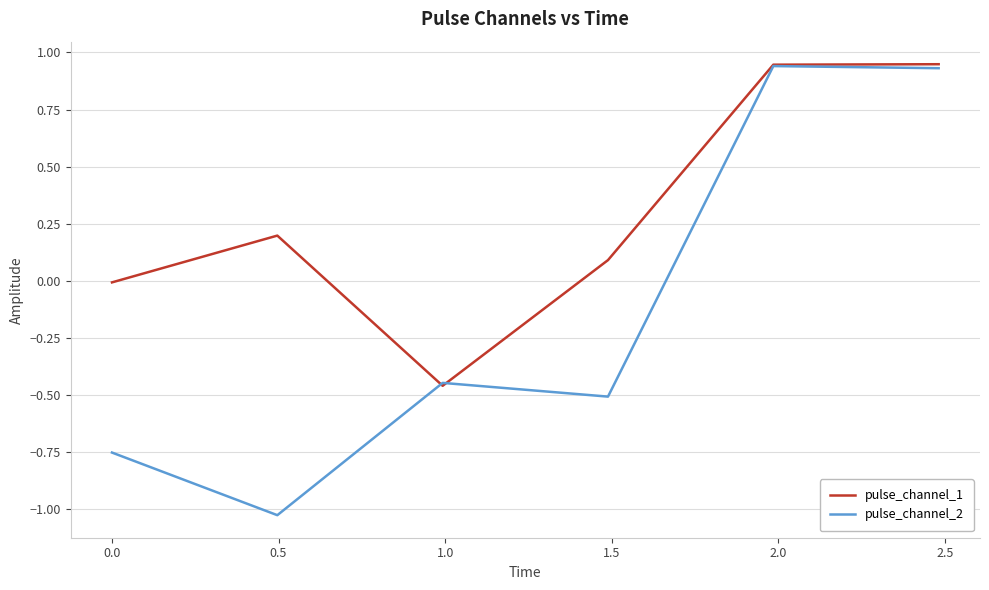

What is the sum of all pulse_channel_2 values?

-0.9